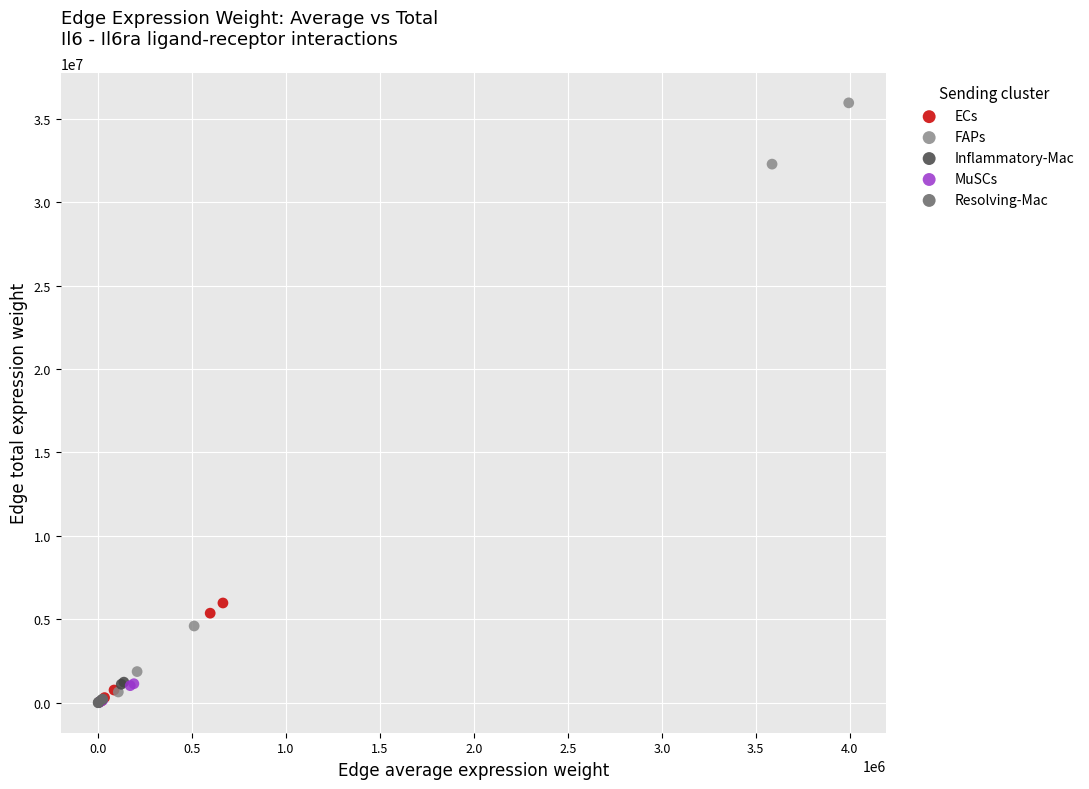

Which series contains the highest Y value?

FAPs